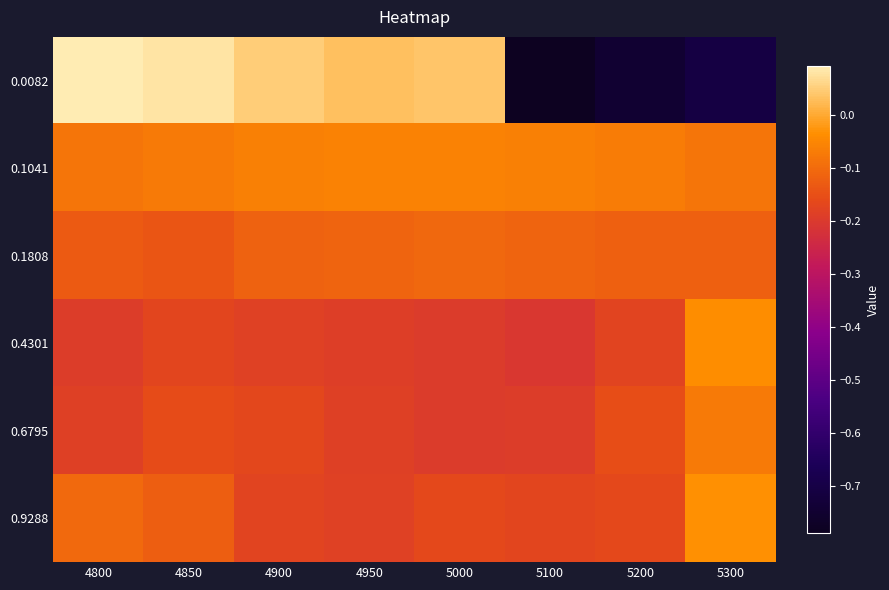

List the series in order of their peak value, highest first.

0.0082, 0.9288, 0.4301, 0.1041, 0.6795, 0.1808